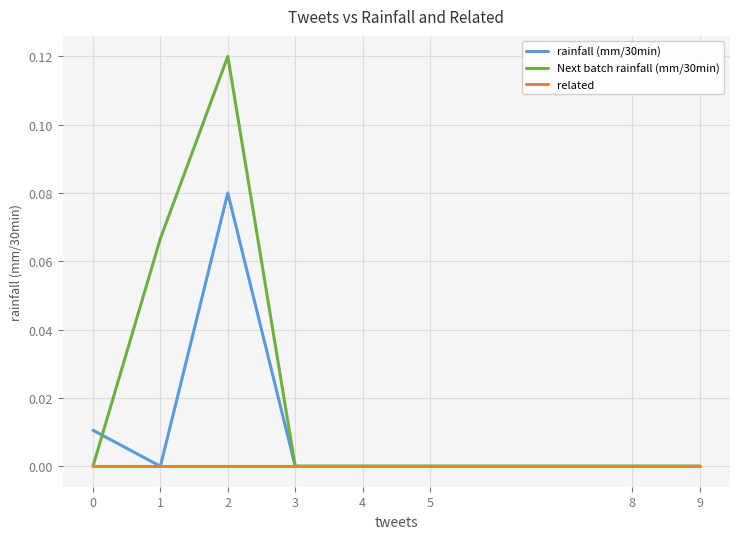

Is this an area chart (filled region under the line)?

No